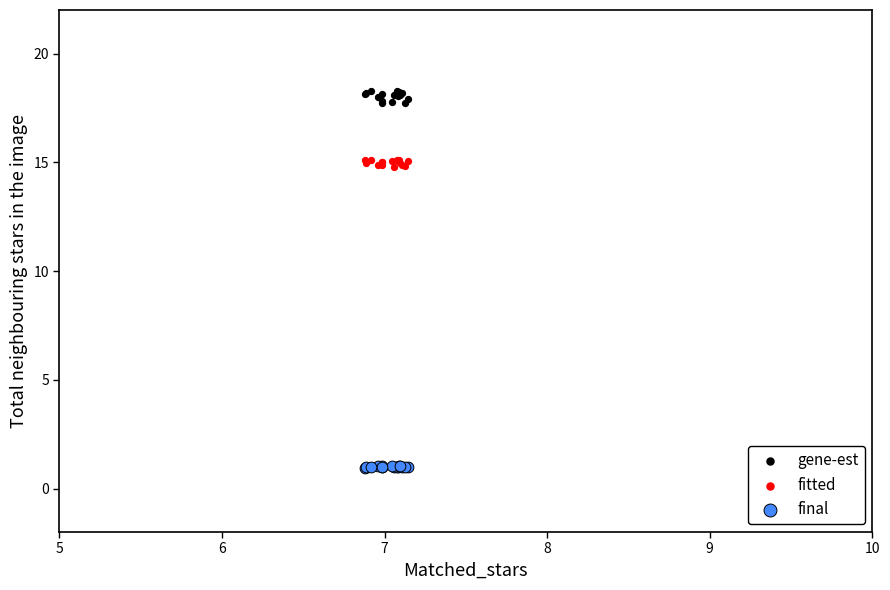

Which series contains the highest Y value?

gene-est